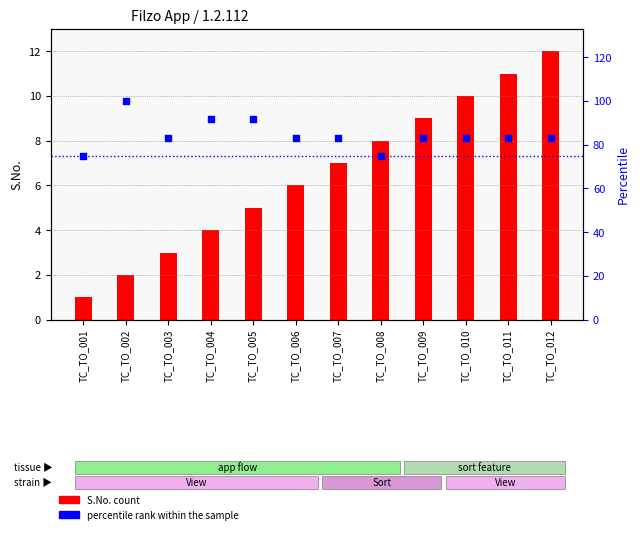

Which series has the largest total across all categories?

percentile rank within the sample